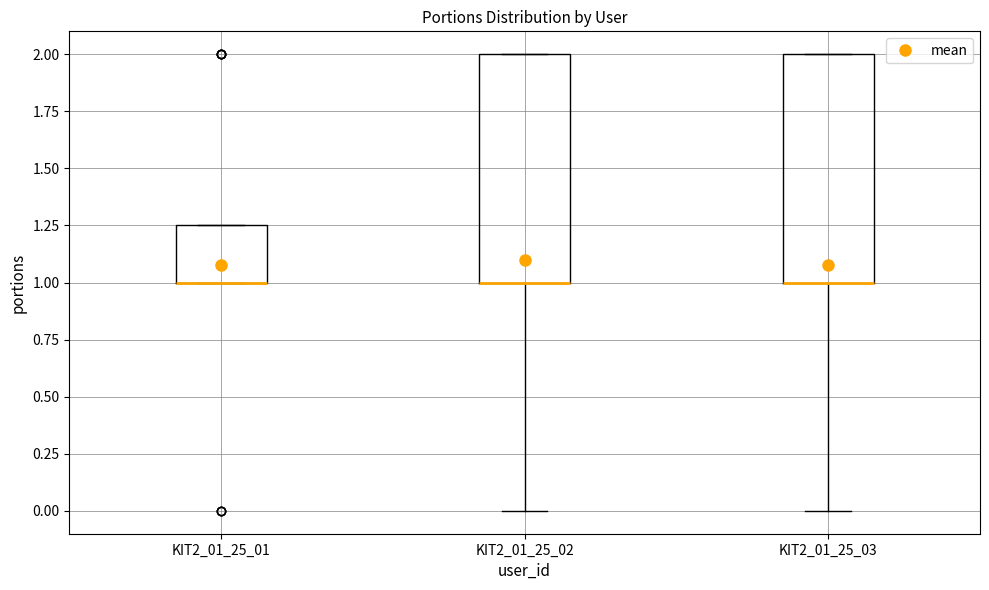

Reading left to right, transcribe this box plot: for each box, give where its median line is, the range the box spans, and where its two whiskers end, as read against the y-axis. The values are not printed on the chart, so give them approximately, as read against the axis.

KIT2_01_25_01: median 1.00 (drawn on the box's lower edge), box 1.00 to 1.25, whiskers 1.00 to 1.25
KIT2_01_25_02: median 1.00 (drawn on the box's lower edge), box 1.00 to 2.00, whiskers 0.00 to 2.00
KIT2_01_25_03: median 1.00 (drawn on the box's lower edge), box 1.00 to 2.00, whiskers 0.00 to 2.00